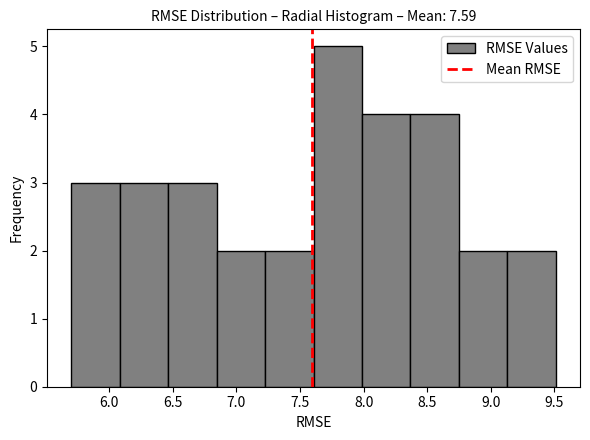

What is the height of the bar covering 7.60 to 8.00 on the x-axis? Neither the bar edges nor the heights are printed on the chart, so give them approximately, as read against the axes.

5